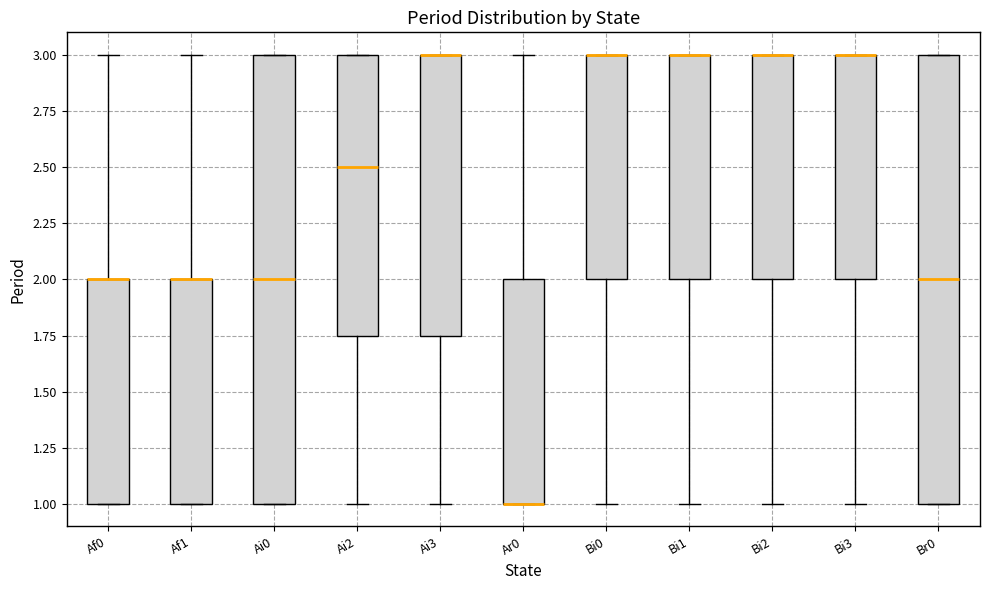

Where does the median line of the box for Ai2 sit on the y-axis? The values are not printed on the chart, so give them approximately, as read against the axis.

2.50